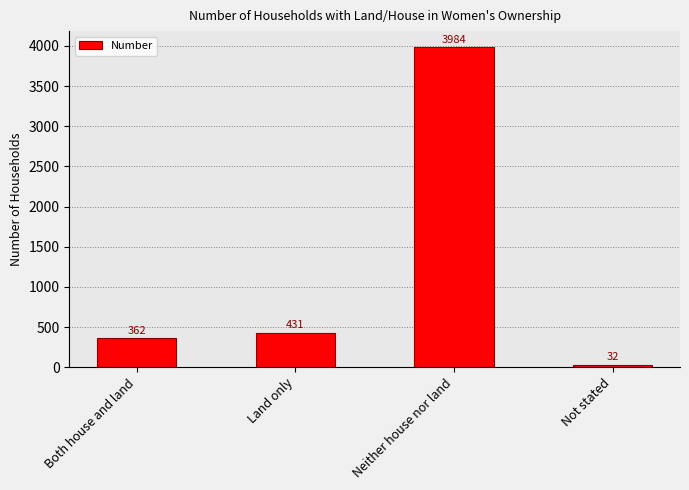

Is it true that the value at Neither house nor land is 3984?

True